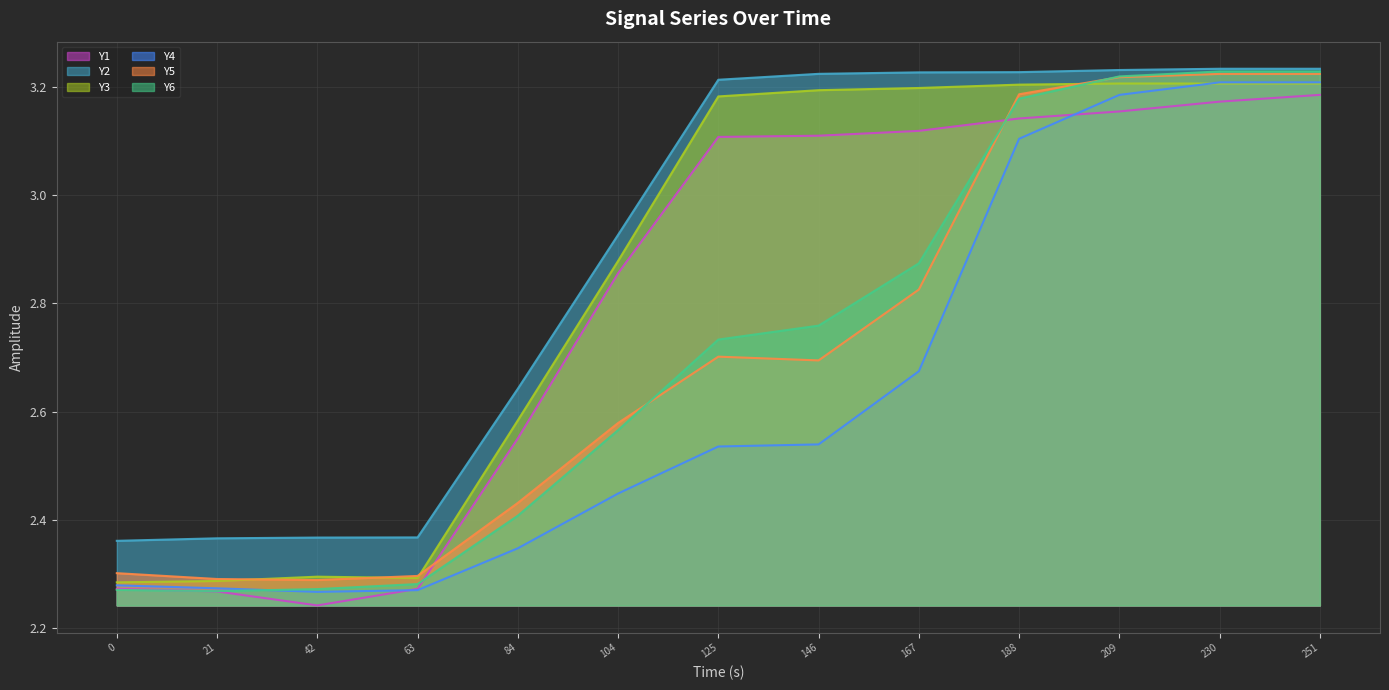

At how many categories does at least one series exceed 3?

7